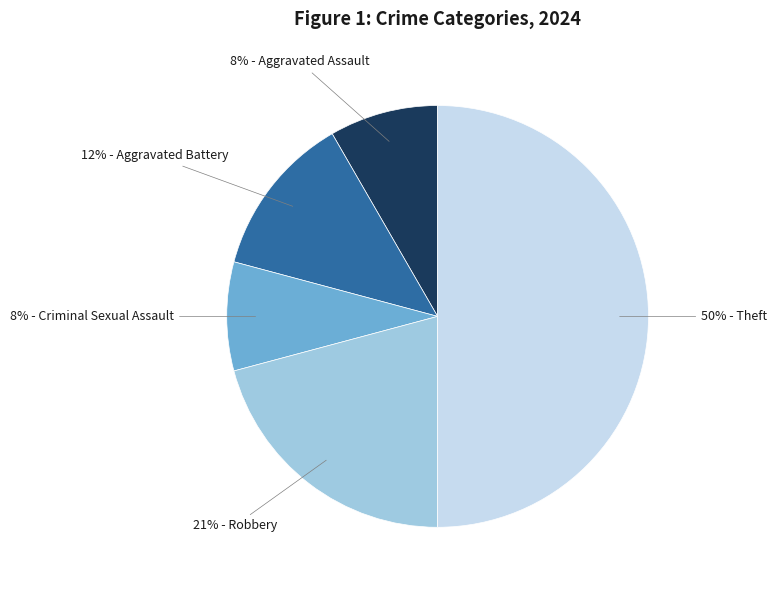

To the nearest percent, what is the difference between the largest and smallest slice percentages?

42%